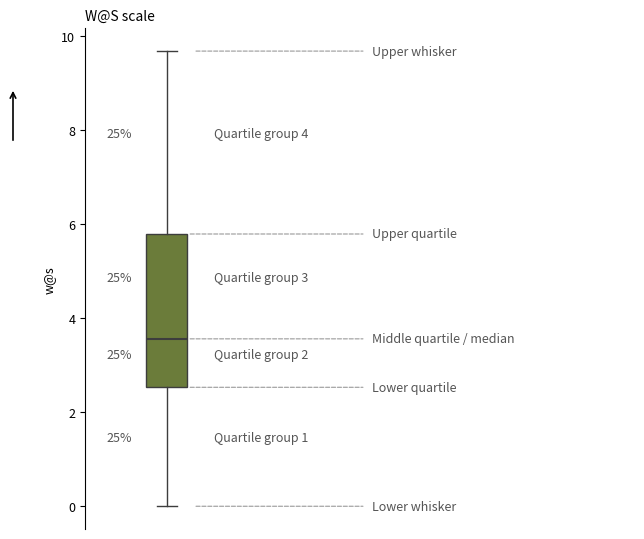

Where does the lower whisker of the box end on the y-axis? The values are not printed on the chart, so give them approximately, as read against the axis.

0.0